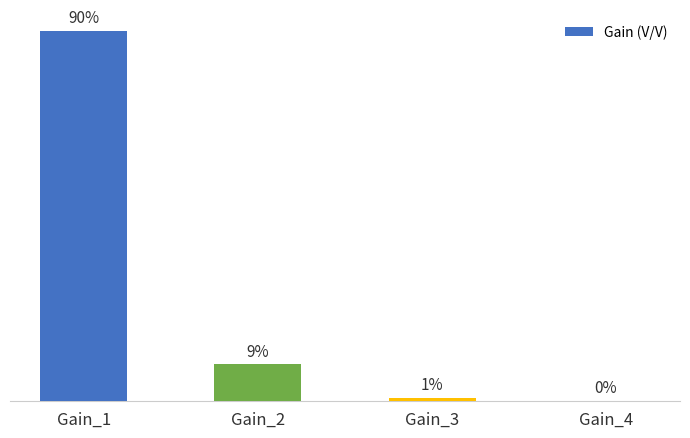

How many categories are shown in the chart?

4